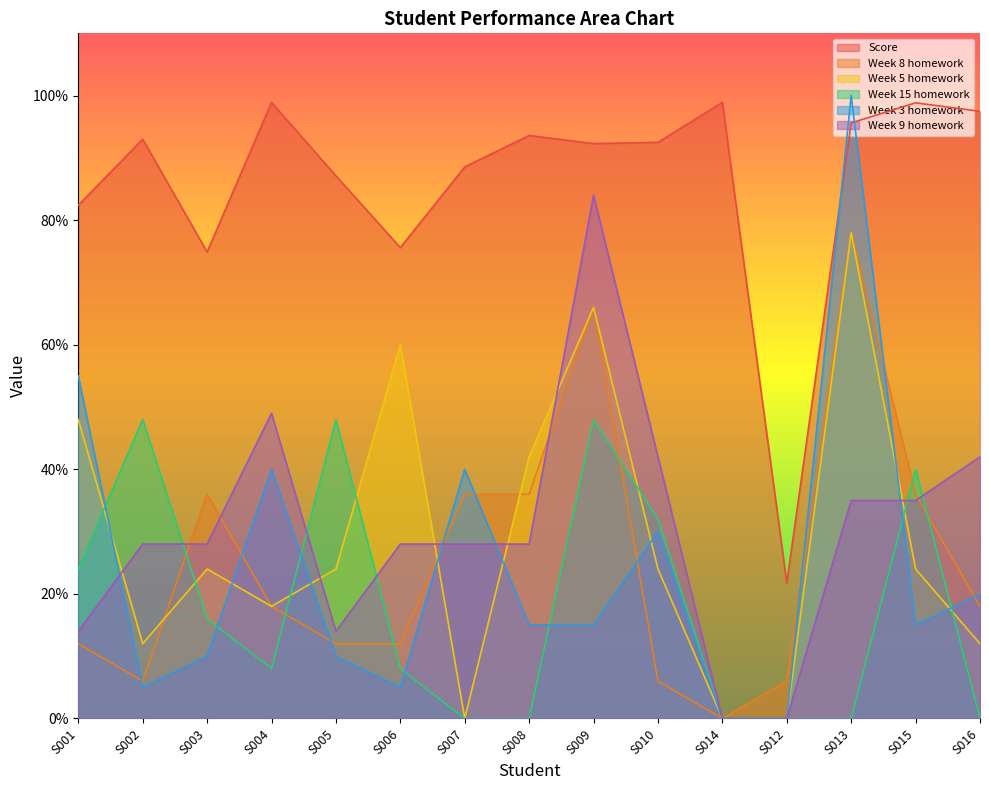

Which series changed the most between S009 and S016?

Week 5 homework